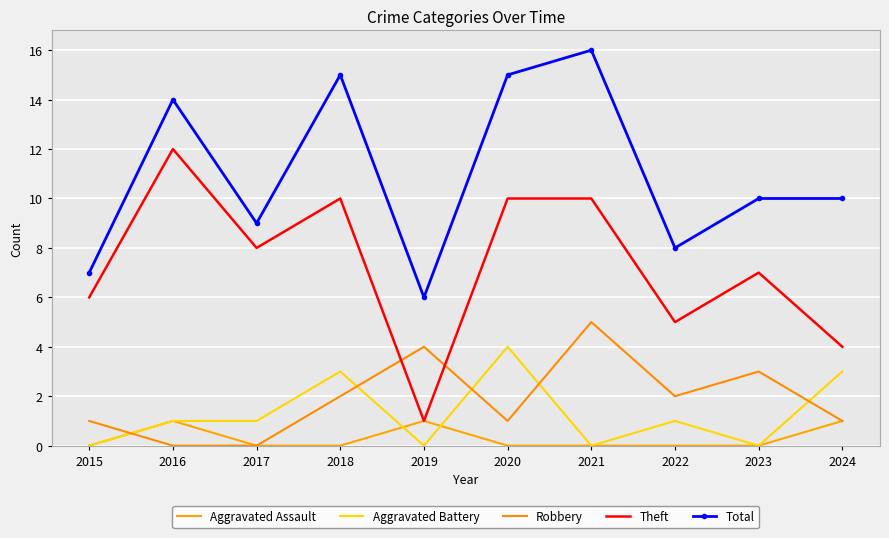

The Aggravated Battery series shows 0 at 2019. True or false?

True